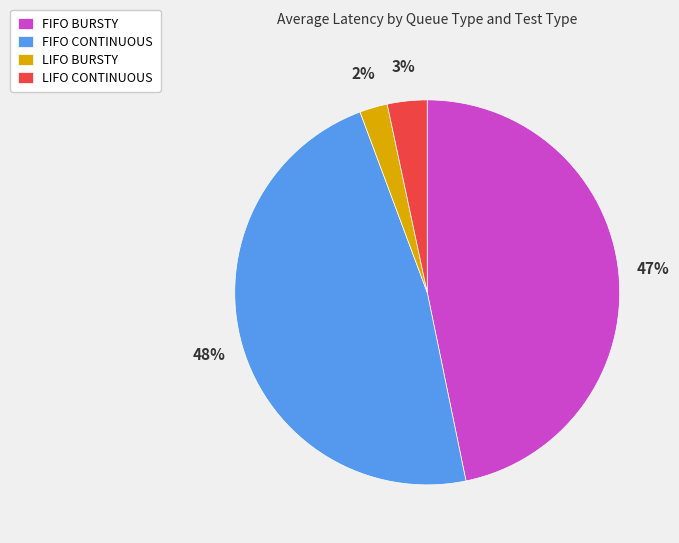

Which has a higher value, LIFO BURSTY or FIFO CONTINUOUS?

FIFO CONTINUOUS